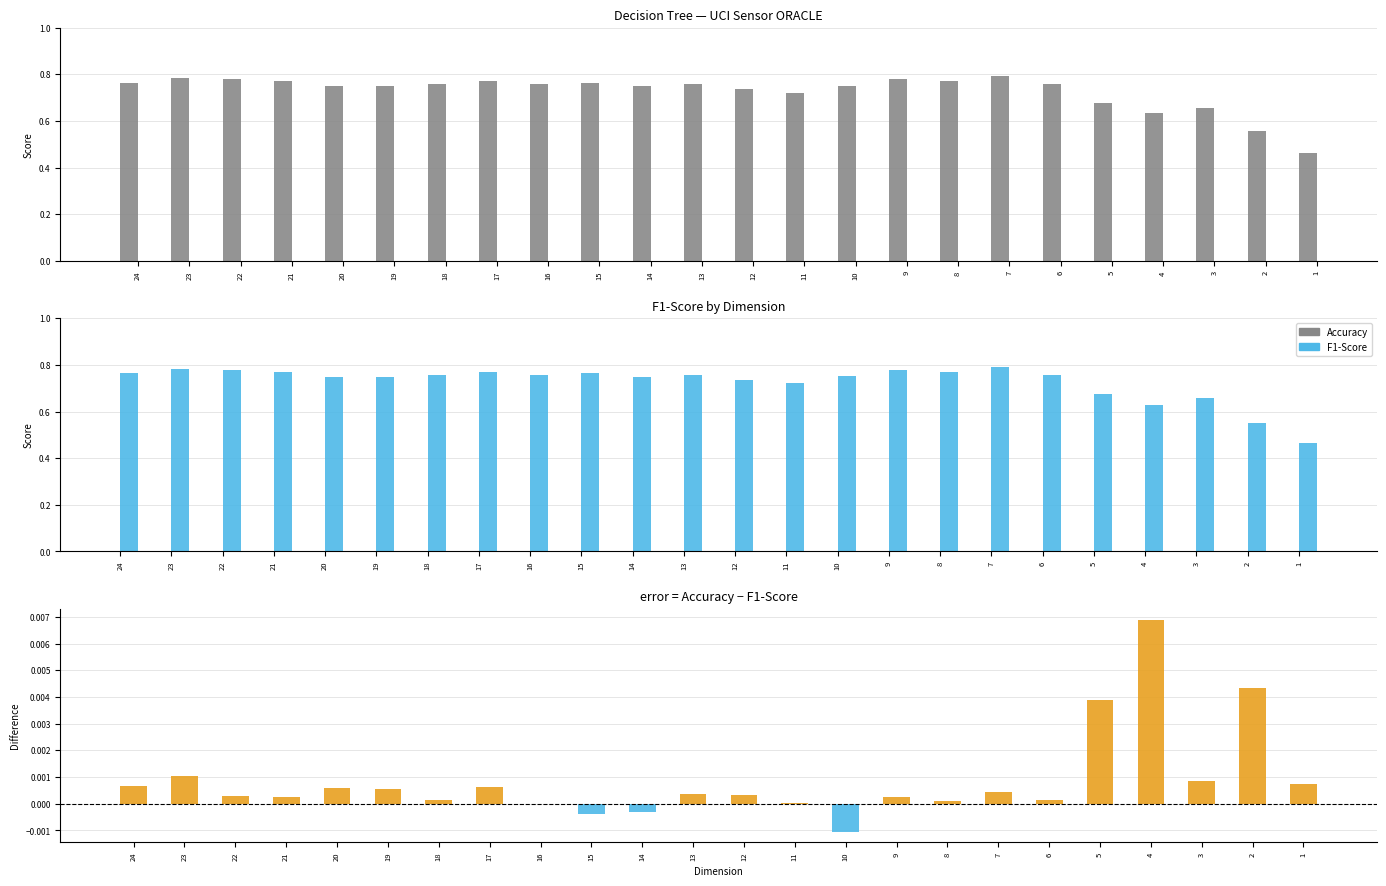

Rank the series by their maximum value, from highest to lowest.

Accuracy, F1-Score, Accuracy - F1-Score